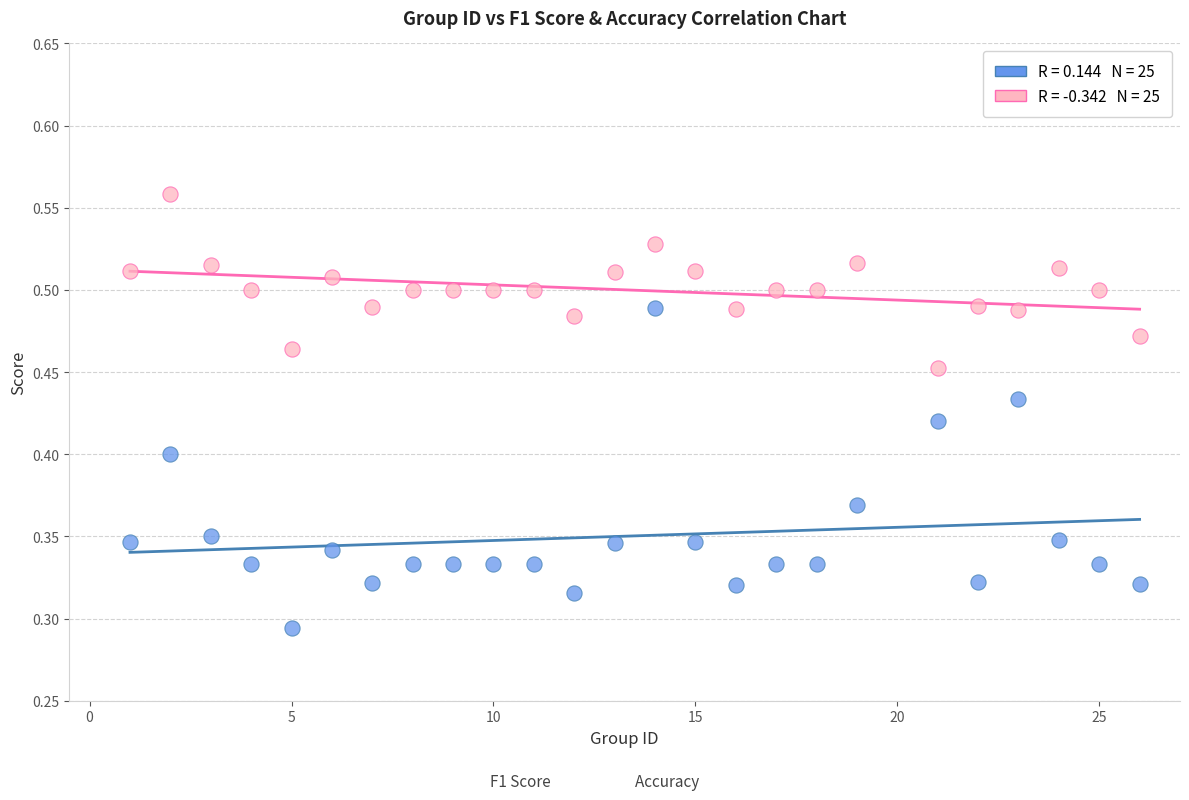

Across all data points, what is the range of X values (max minus min)?

25.0